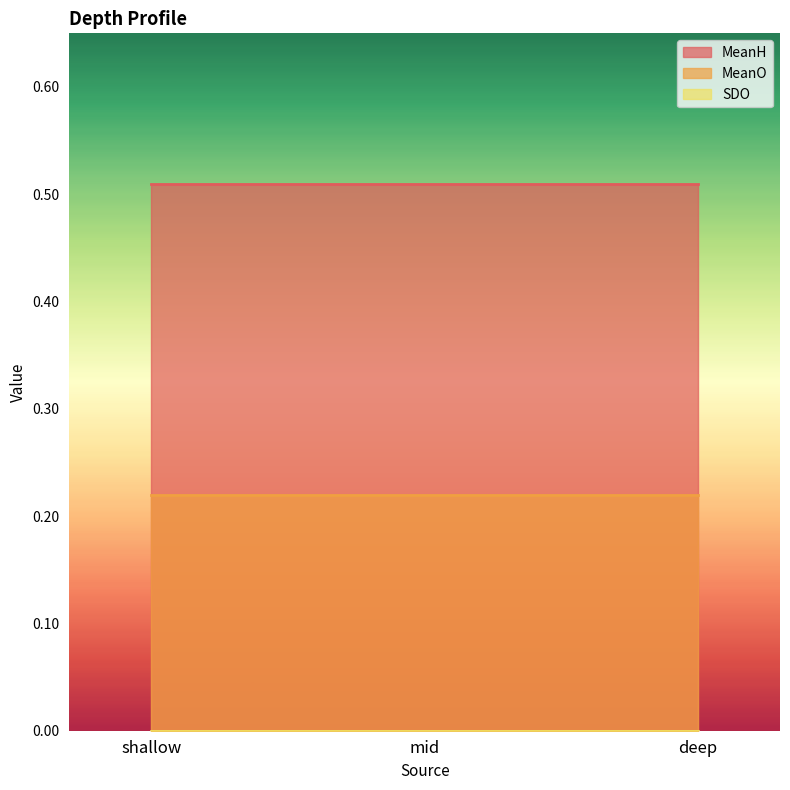

What is the maximum value shown in the chart?

0.5